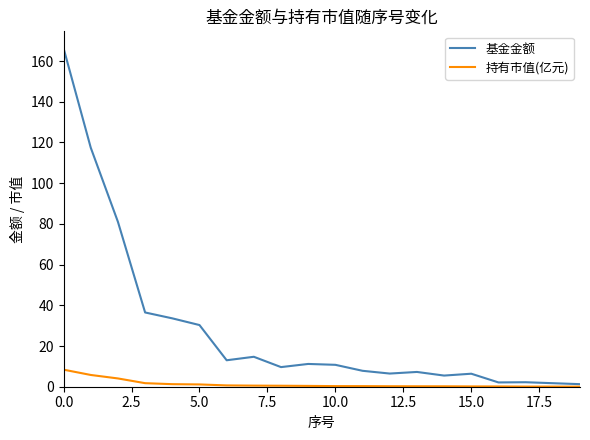

Rank the series by their average value, from highest to lowest.

基金金额, 持有市值(亿元)